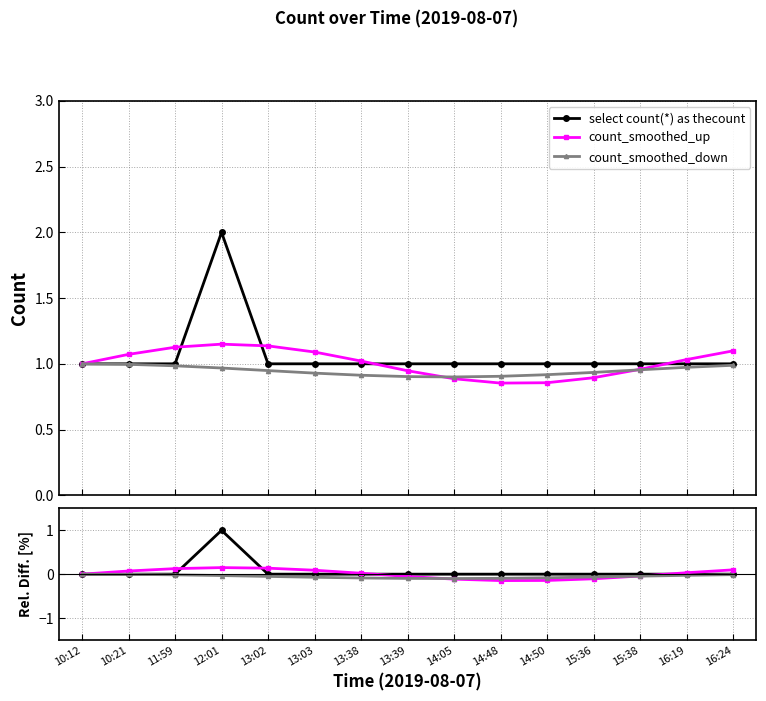

True or false: count_smoothed_down and select count(*) as thecount intersect in this chart.

False